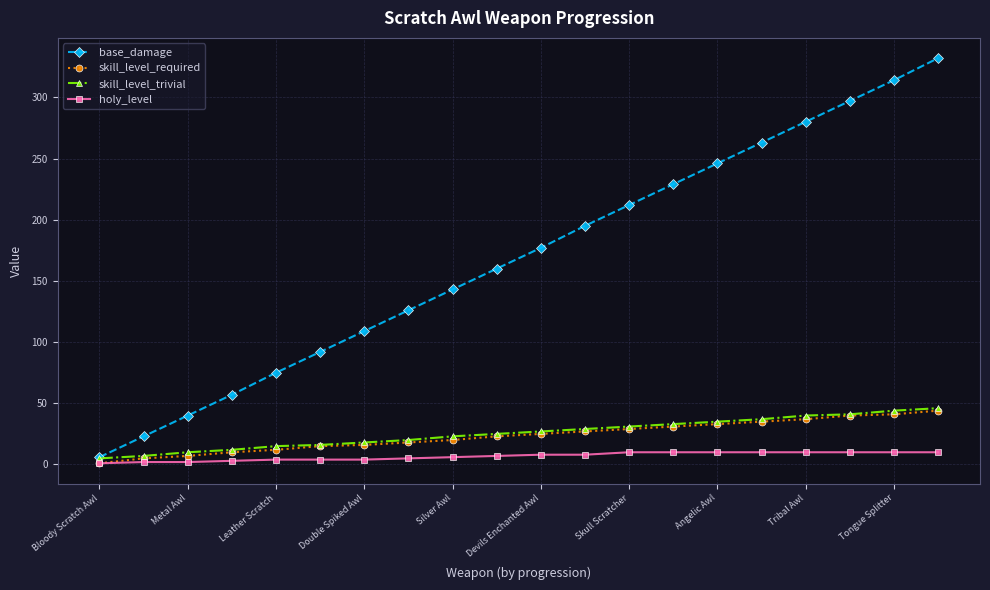

Which series has the largest total across all categories?

base_damage